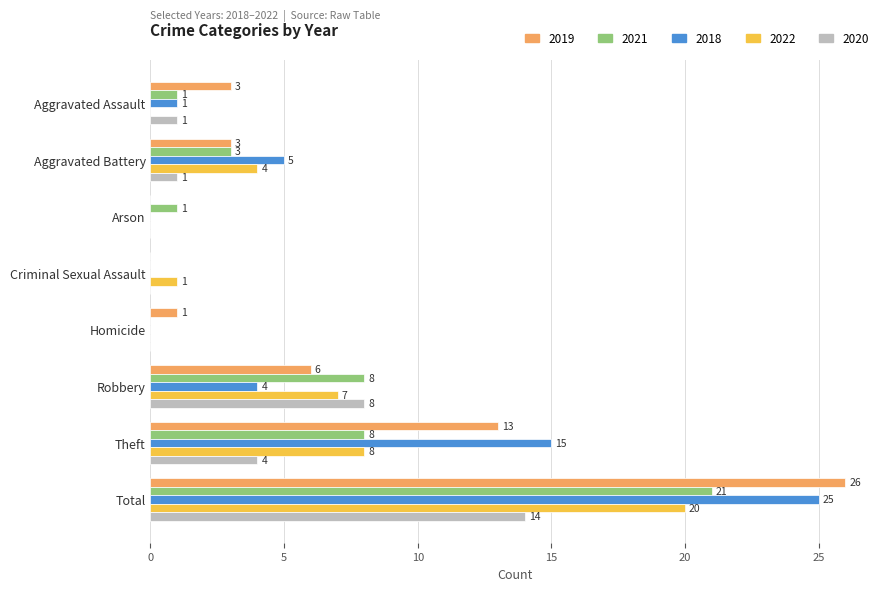

What is the greatest value displayed?

26